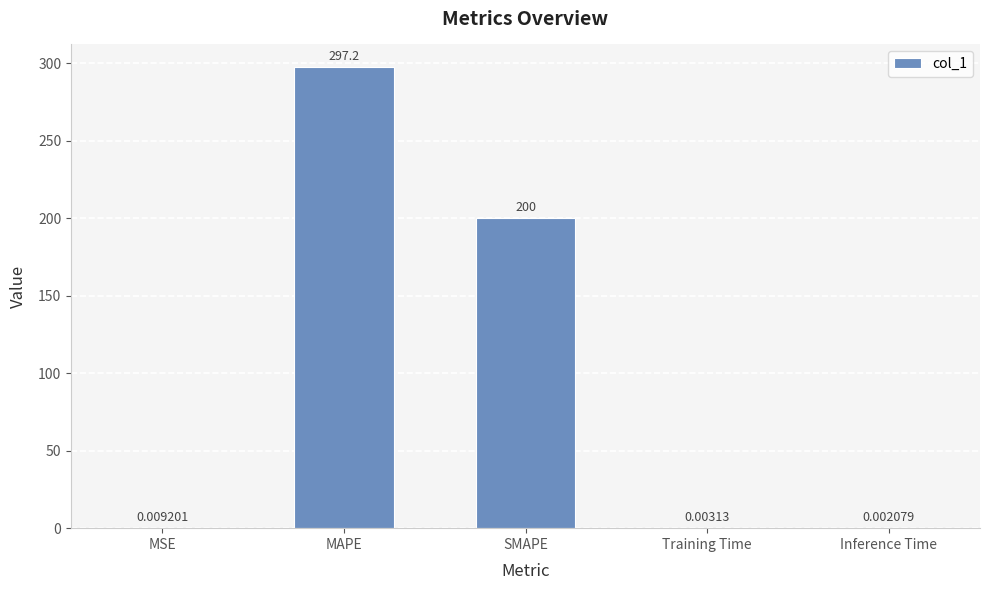

What is the change in value from MSE to SMAPE?

+200.0